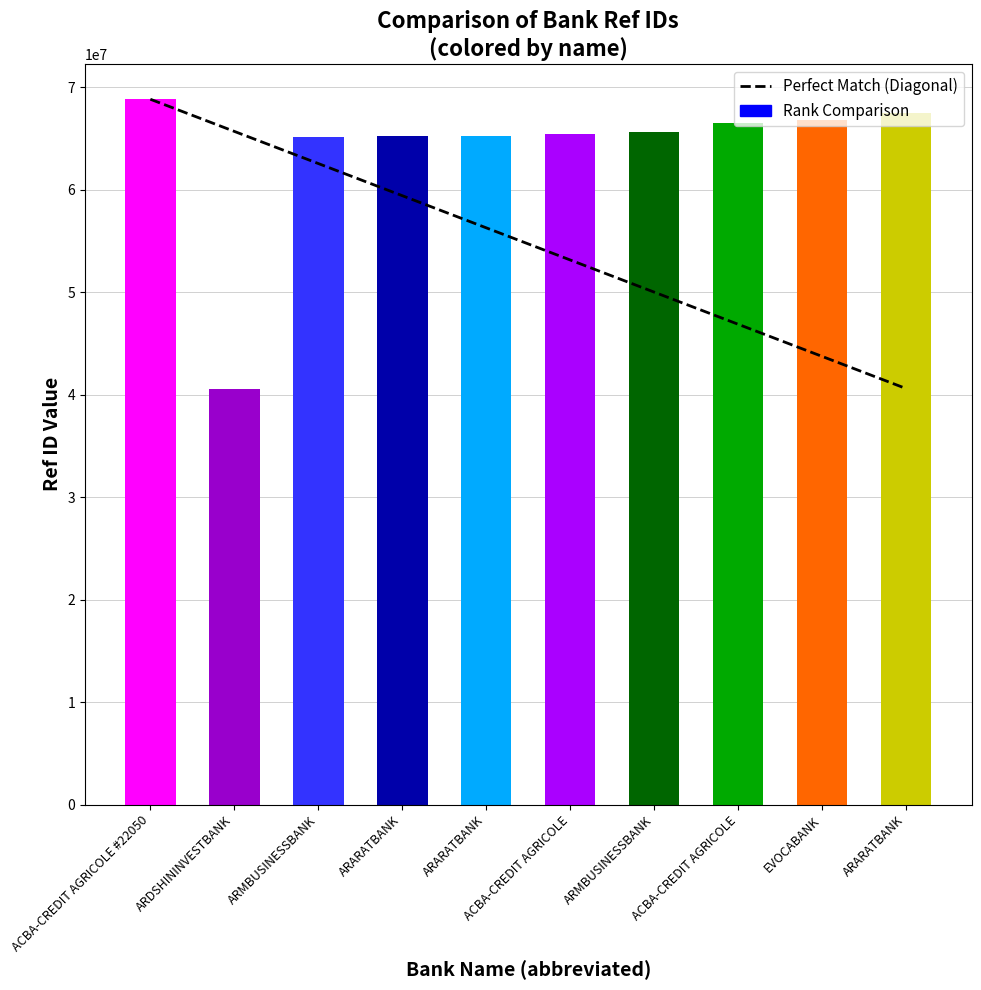

Between ARMBUSINESSBANK and ACBA-CREDIT AGRICOLE #22050, which is larger?

ACBA-CREDIT AGRICOLE #22050